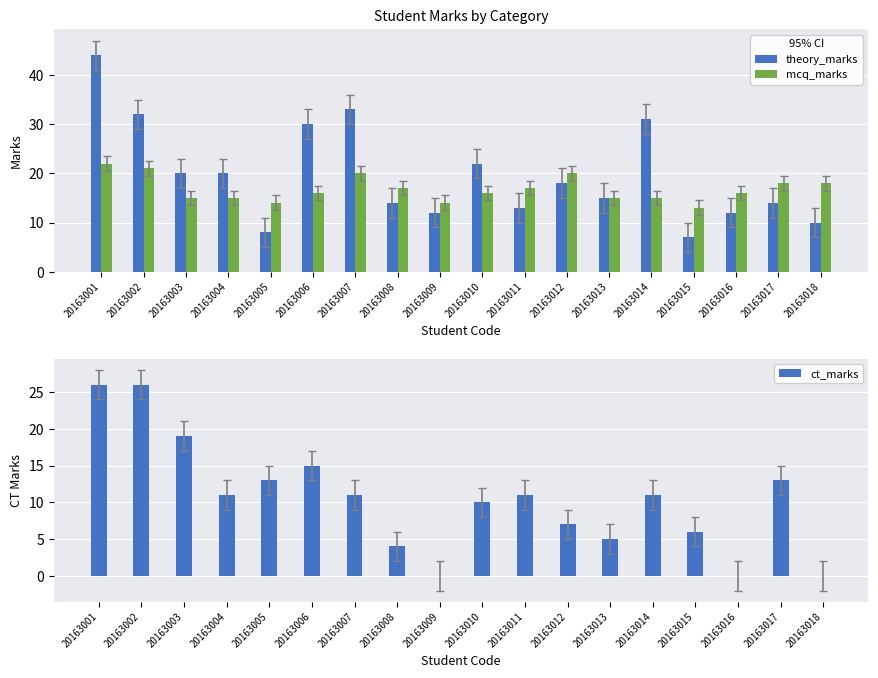

What is the difference between the theory_marks values at 20163005 and 20163012?

10